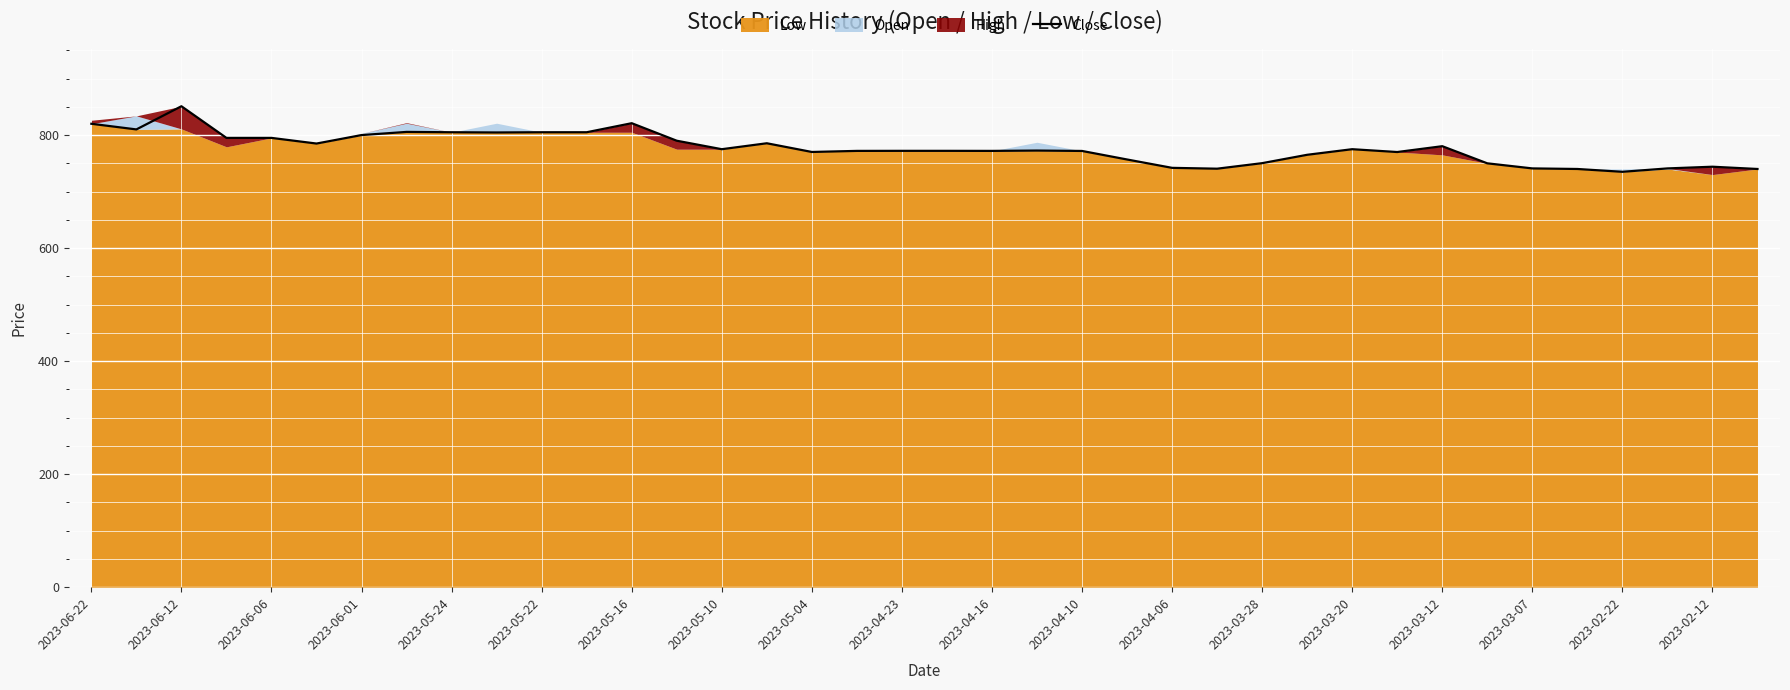

What is the minimum value for Close?

735.0